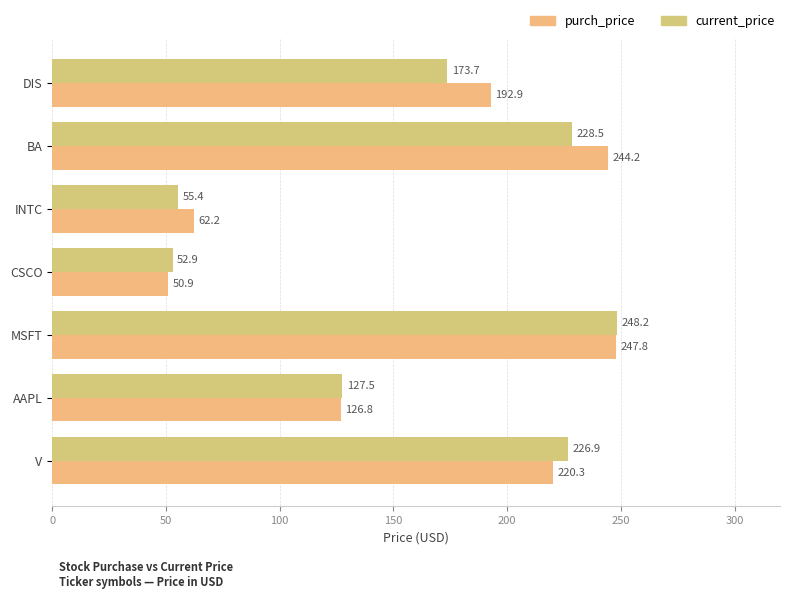

List the series in order of their peak value, highest first.

current_price, purch_price